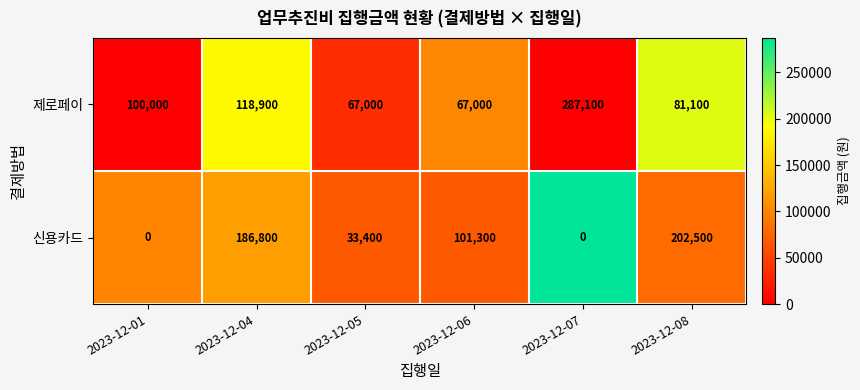

What is the difference between the highest and lowest values at 2023-12-05?

33600